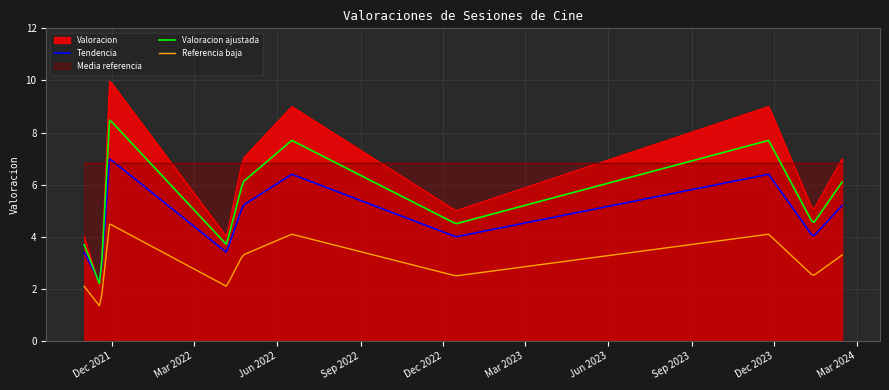

Read the value at 2021-11-28.

10